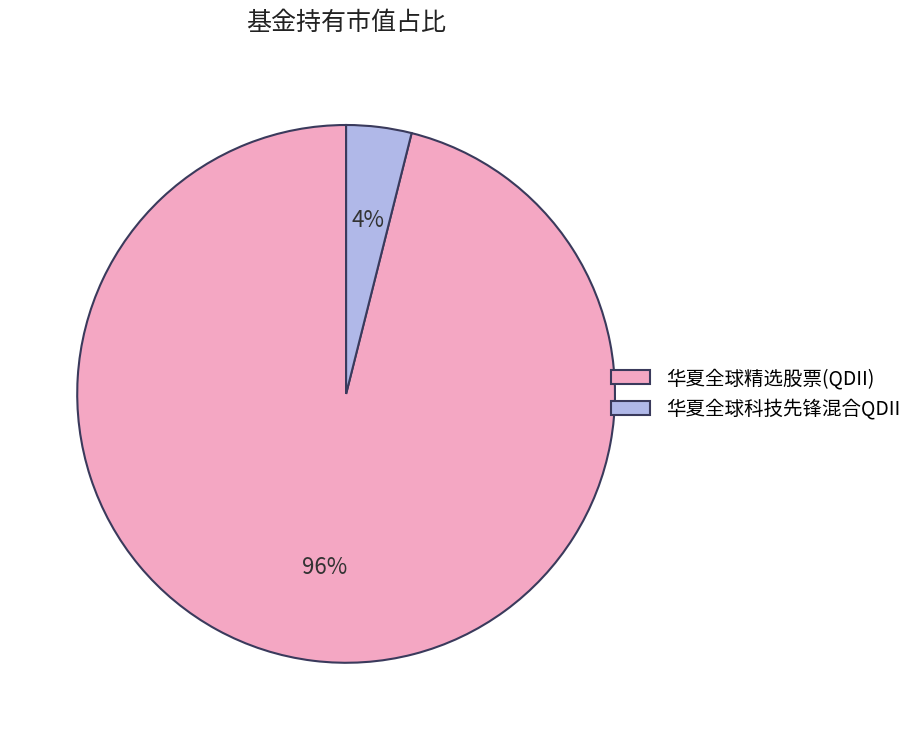

Count the number of slices in the pie.

2